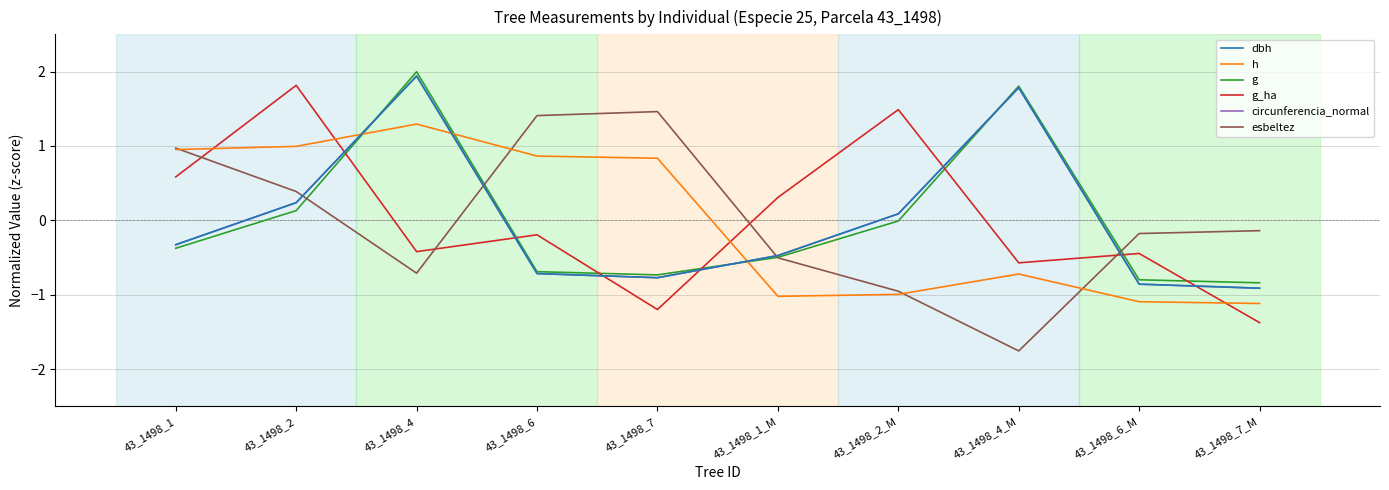

What is the difference between the maximum and minimum values in the g series?

2.8